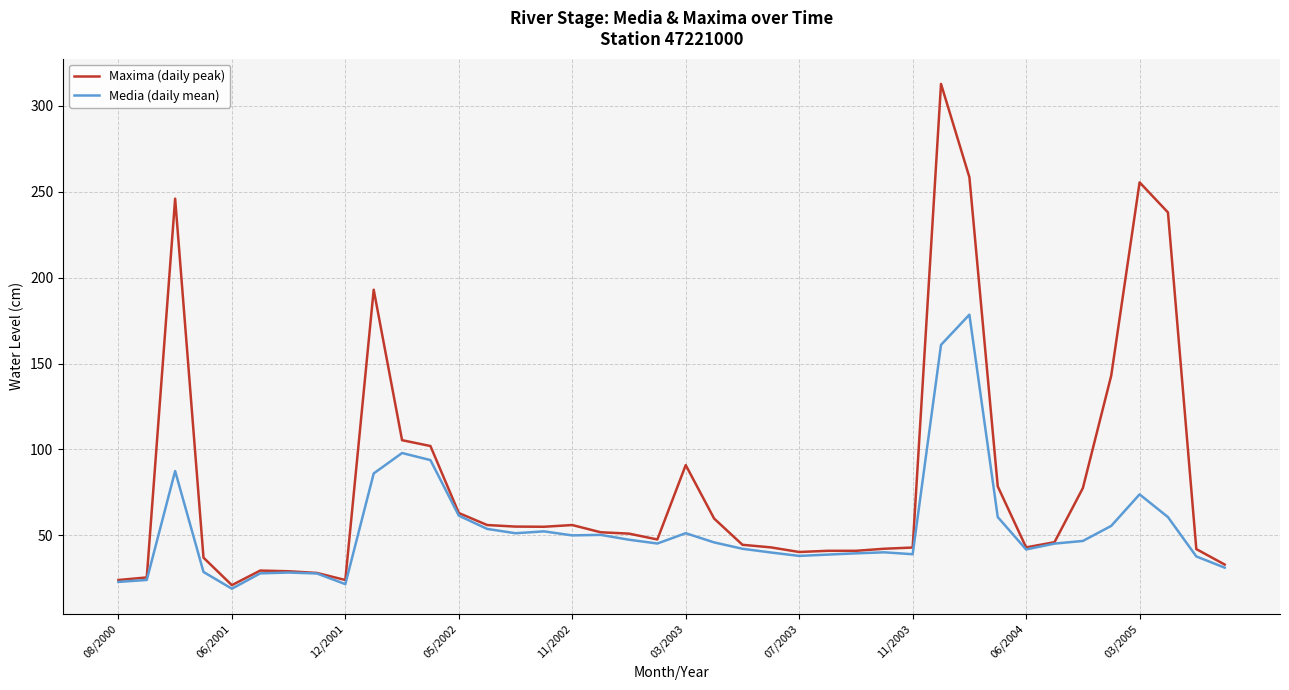

List the series in order of their overall mean, highest first.

Maxima (daily peak), Media (daily mean)